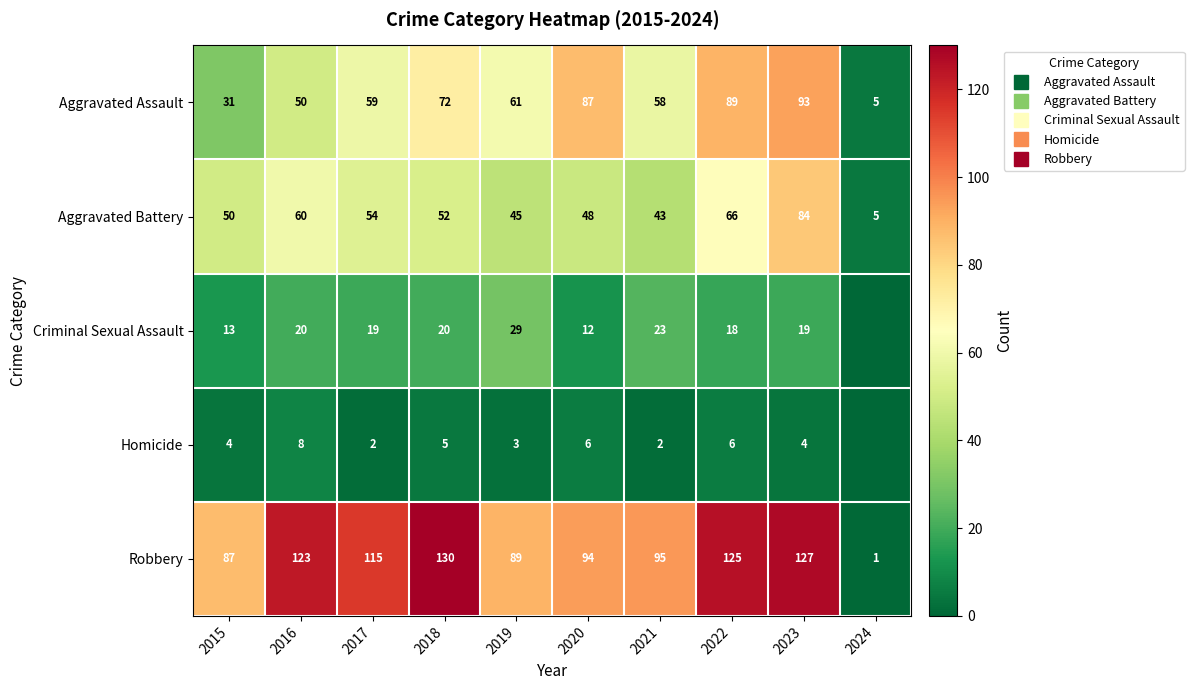

What is the sum of the Aggravated Assault values at 2016 and 2021?

108